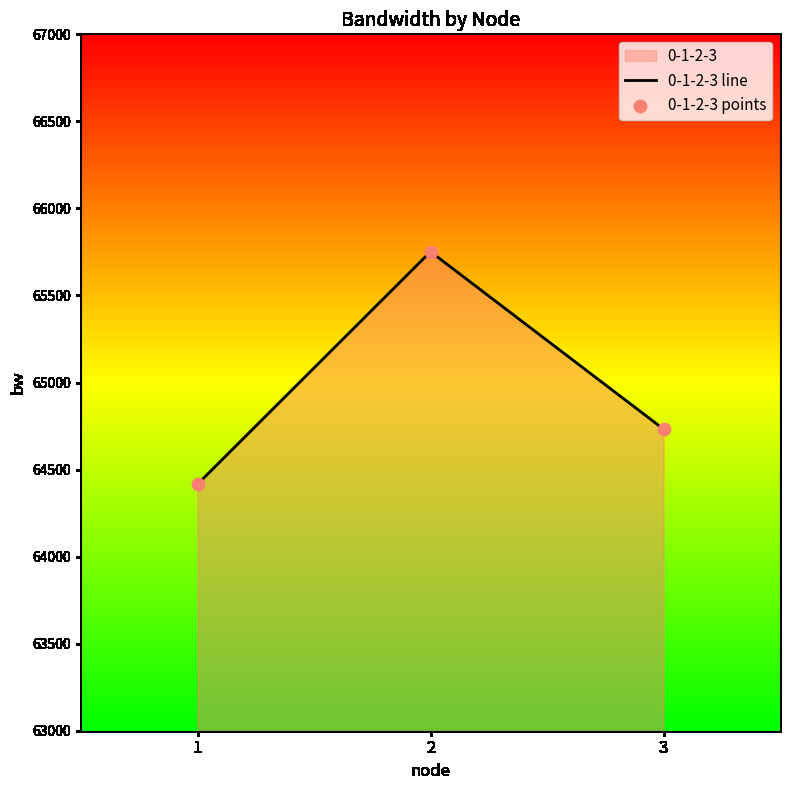

What value does the data have at 2?

65751.5